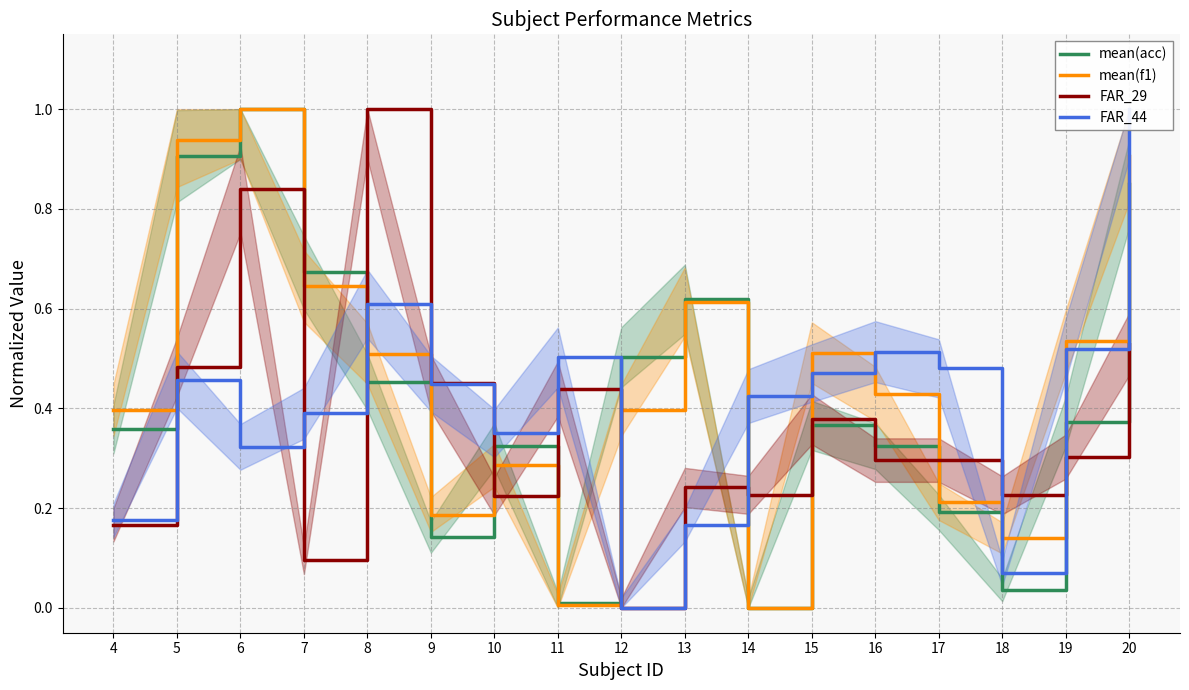

Which has a higher value, 4 or 20?

20